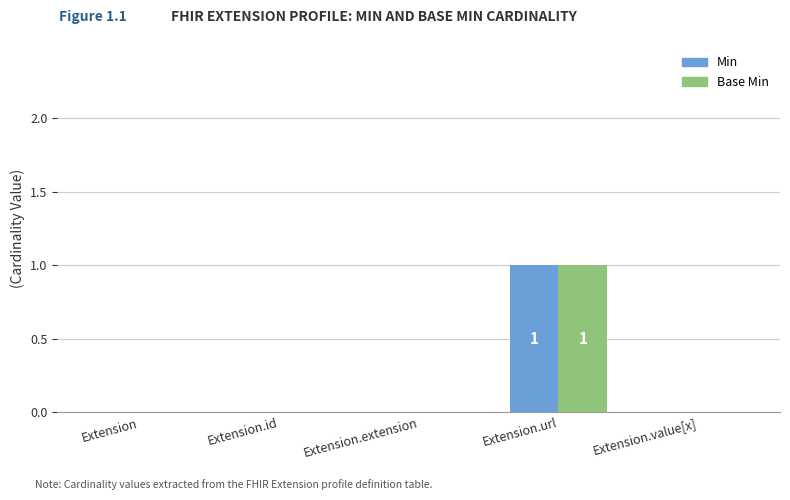

At which category does the chart reach its peak across all series?

Extension.url